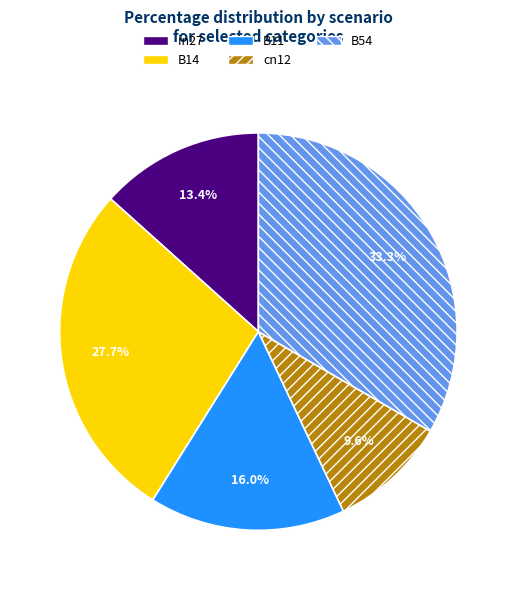

Rank the categories by value from lowest to highest.

cn12, in27, B11, B14, B54